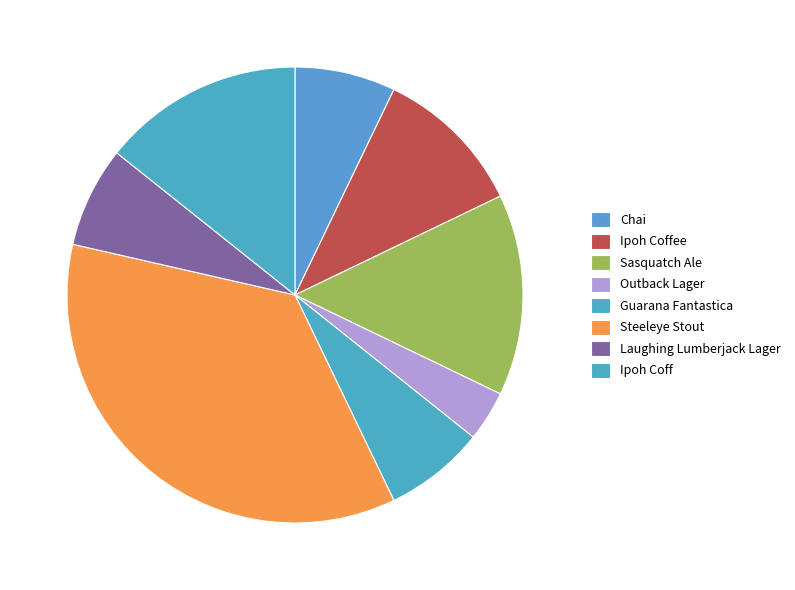

Which has a higher value, Chai or Sasquatch Ale?

Sasquatch Ale